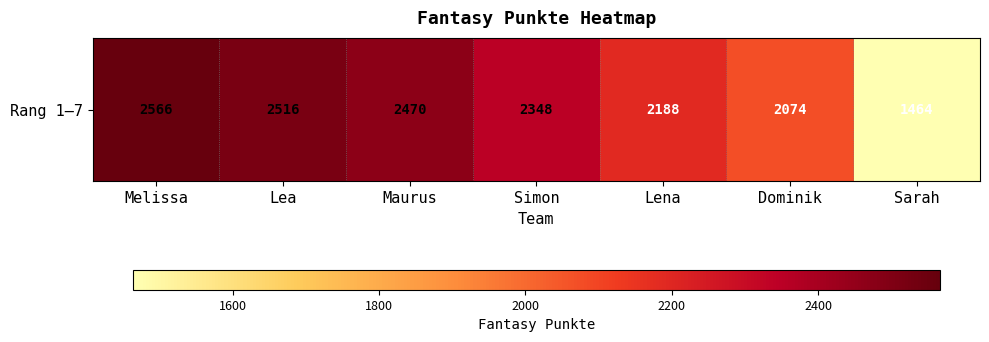

What is the average value?

2232